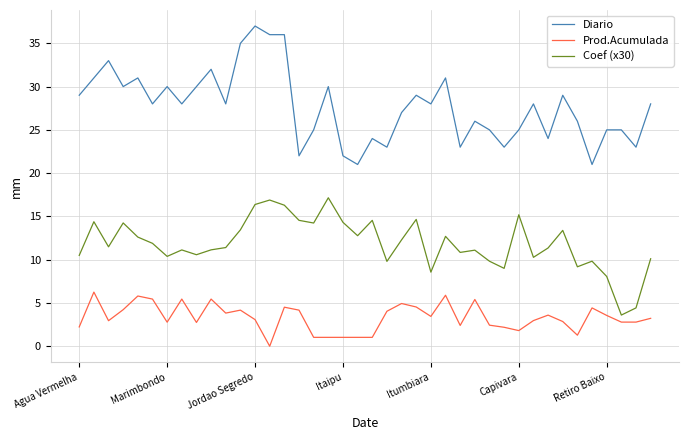

Which series has the largest total across all categories?

Diario